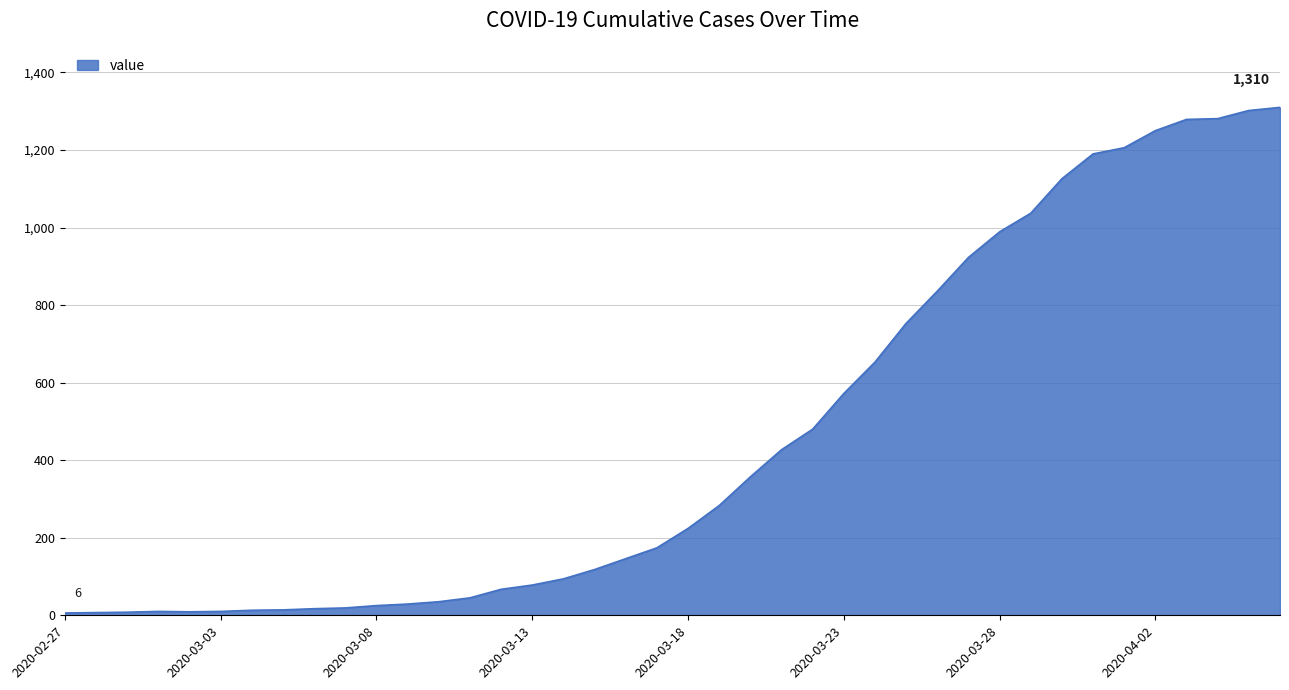

What is the greatest value displayed?

1310